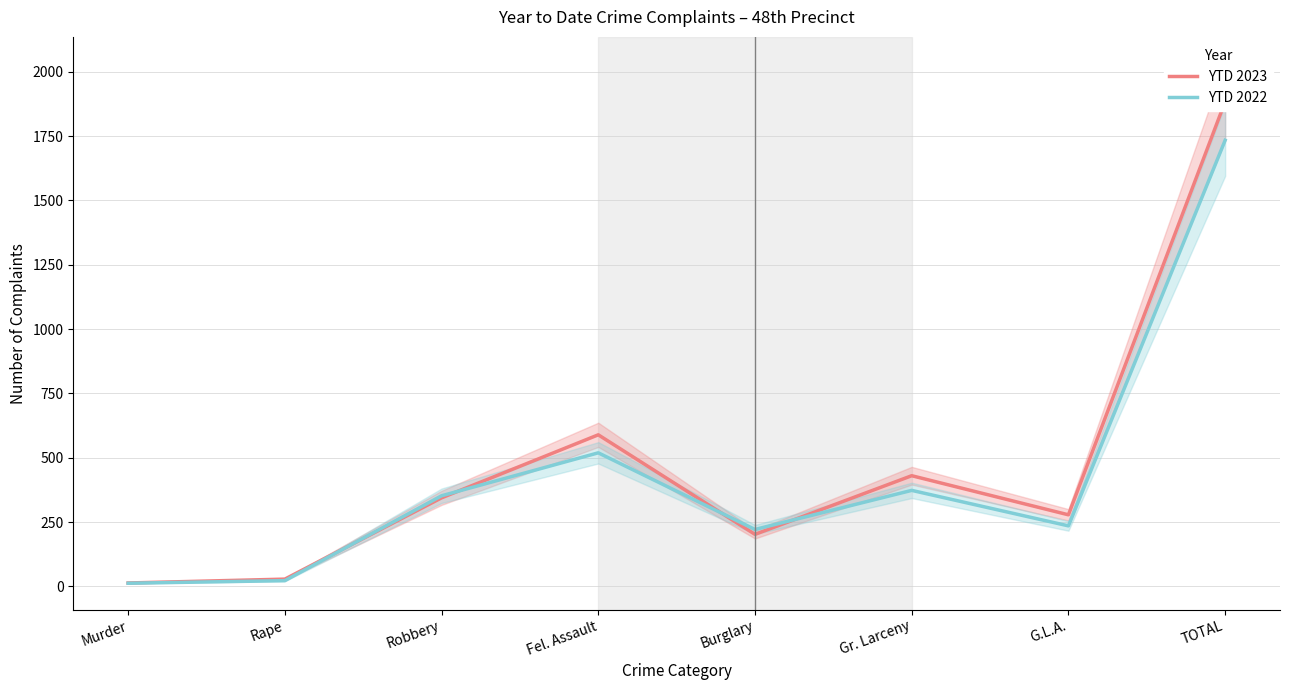

How many lines are shown in the chart?

2